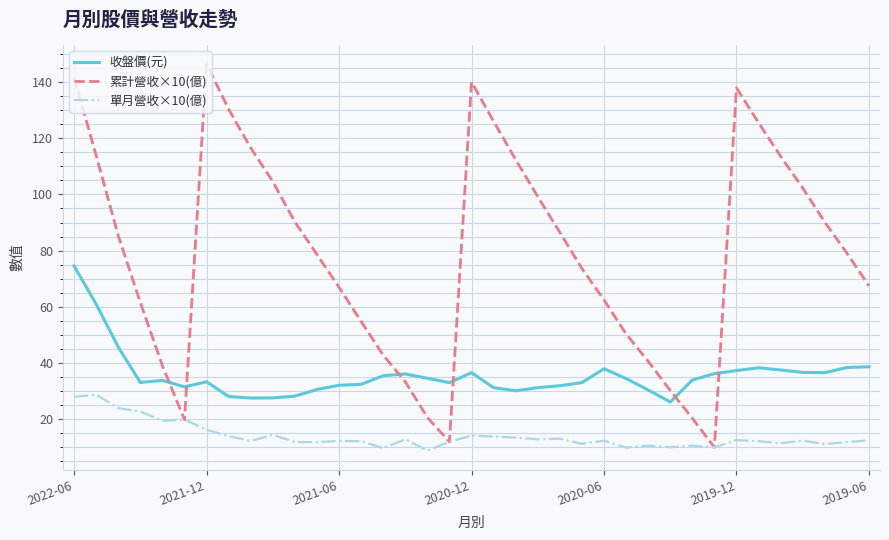

What is the minimum value for 收盤價(元)?

26.0